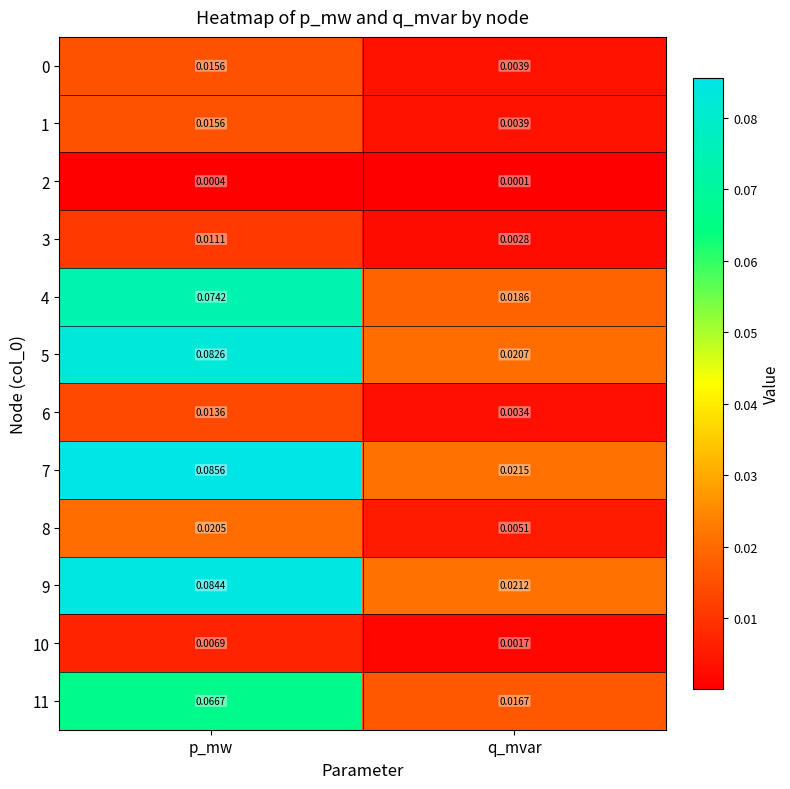

At which category does the chart reach its minimum across all series?

q_mvar